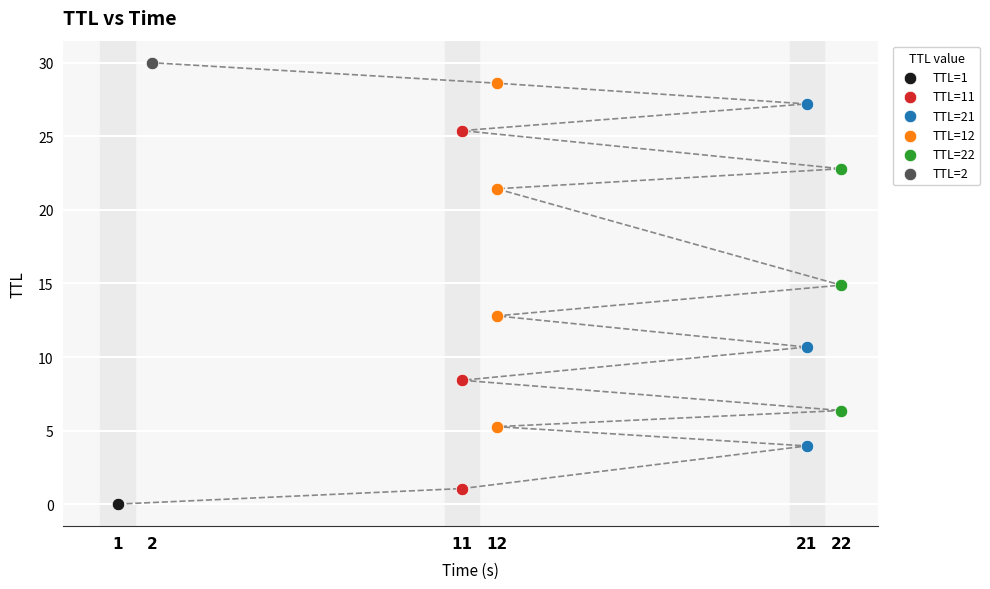

Which series has the widest spread of Y values?

TTL=11